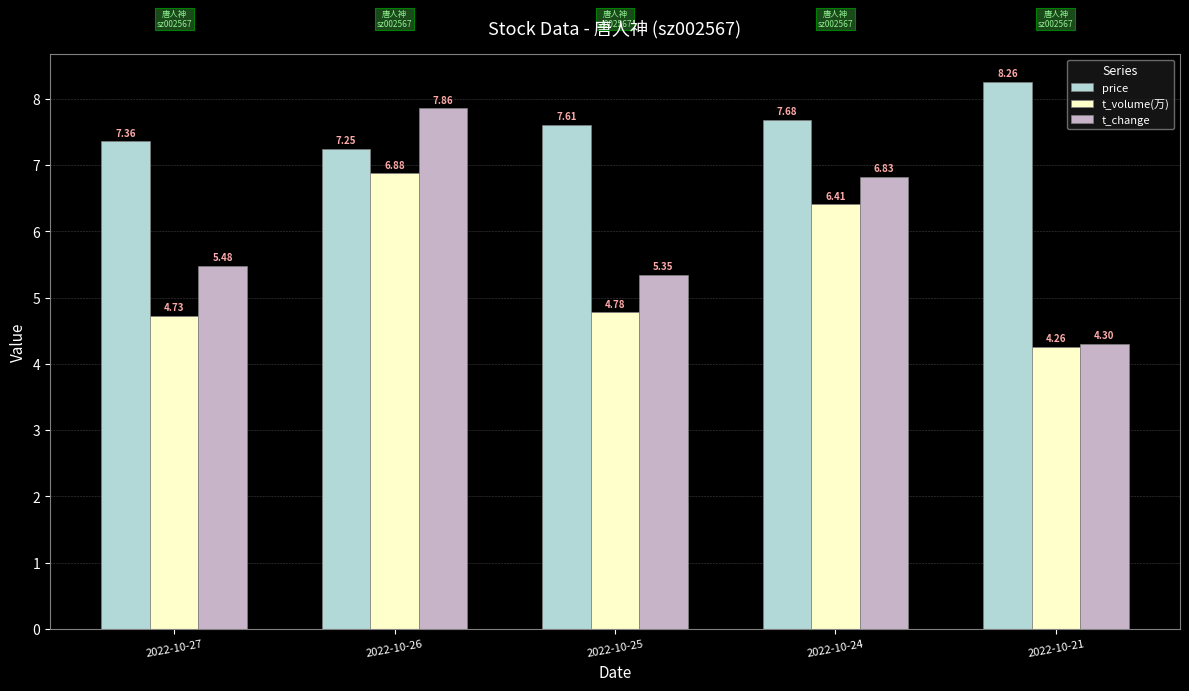

How many bars are there in total?

15